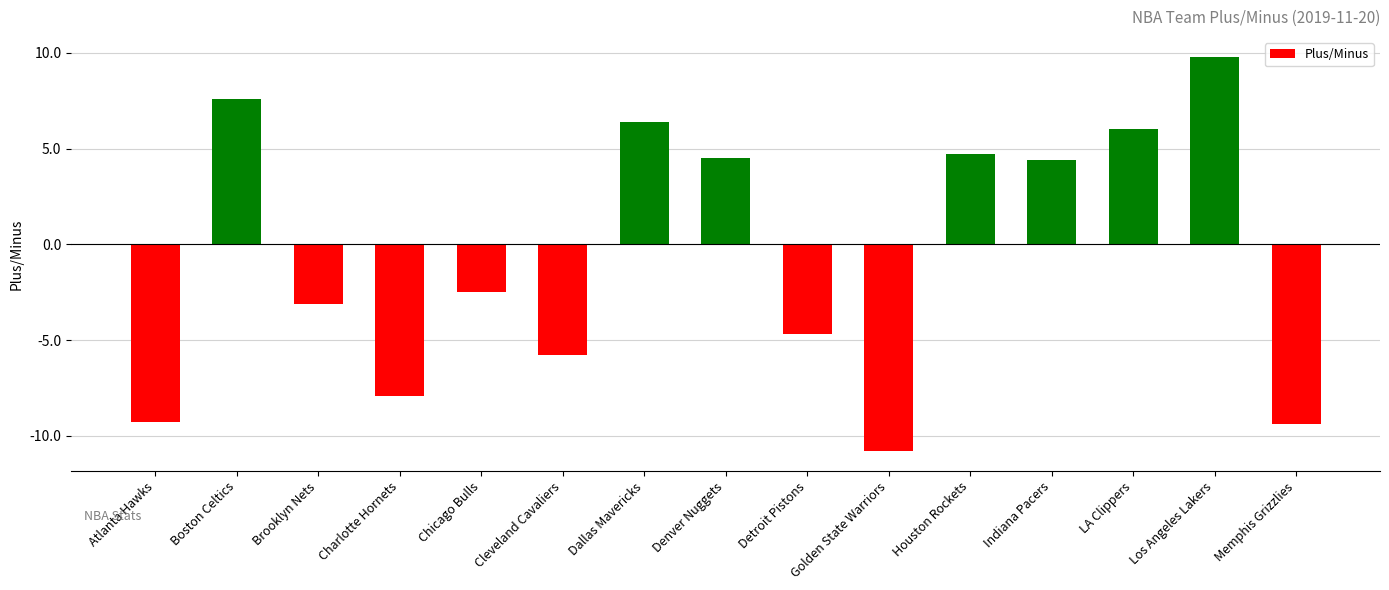

Which label corresponds to the largest value in the chart?

Los Angeles Lakers